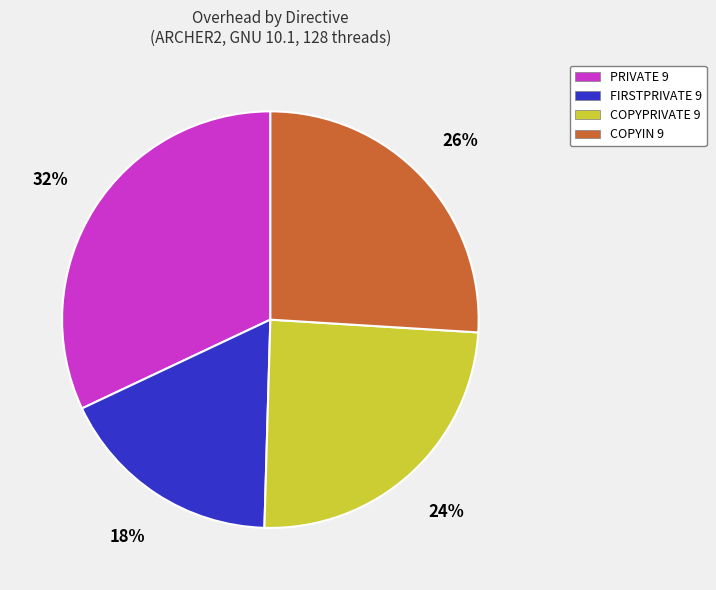

How many slices are in this pie chart?

4